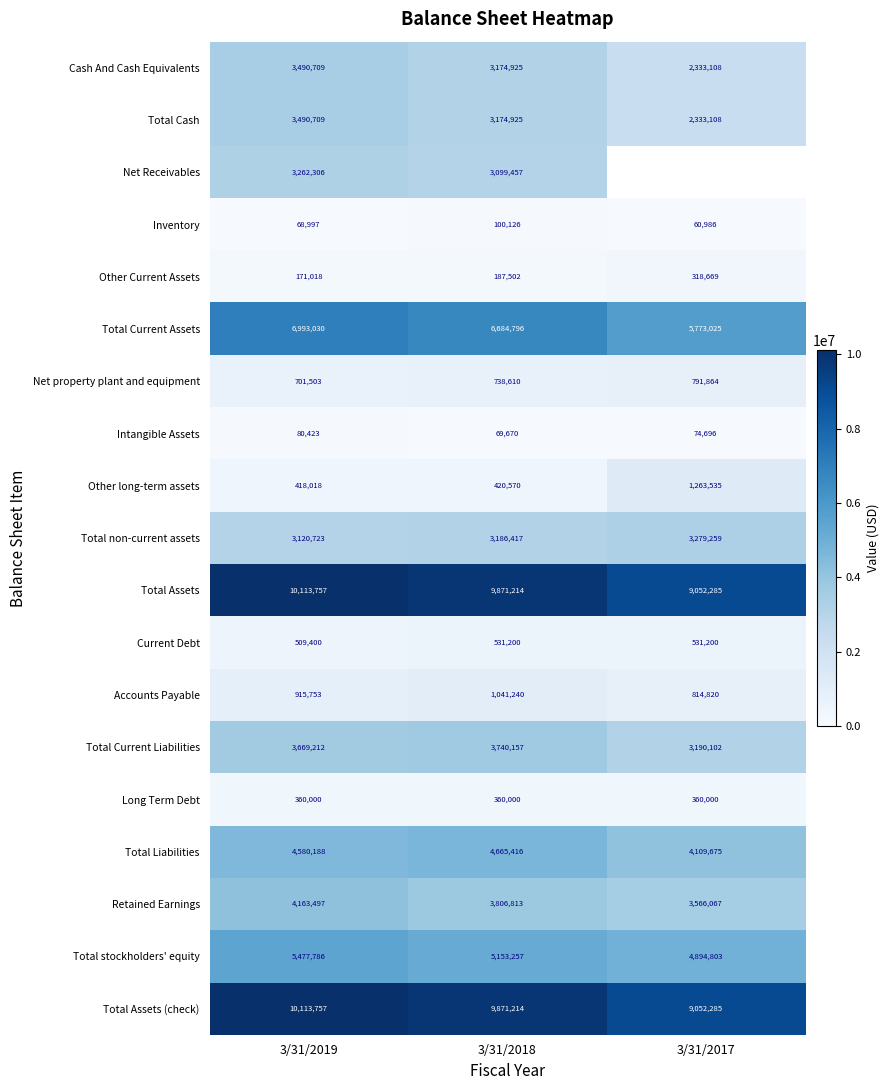

True or false: Net property plant and equipment has a value of 278457 at 3/31/2019.

False